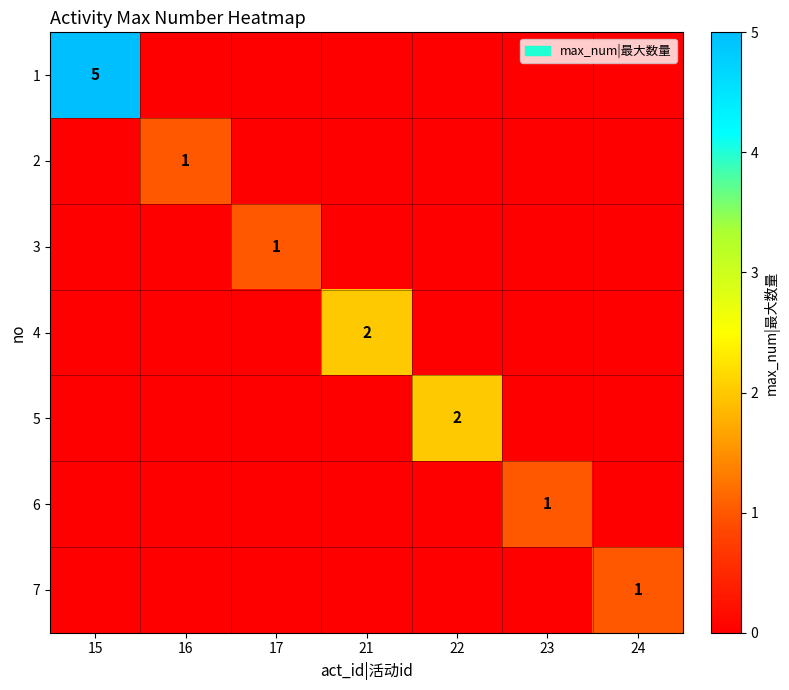

True or false: 4 has a value of 2 at 21.

True